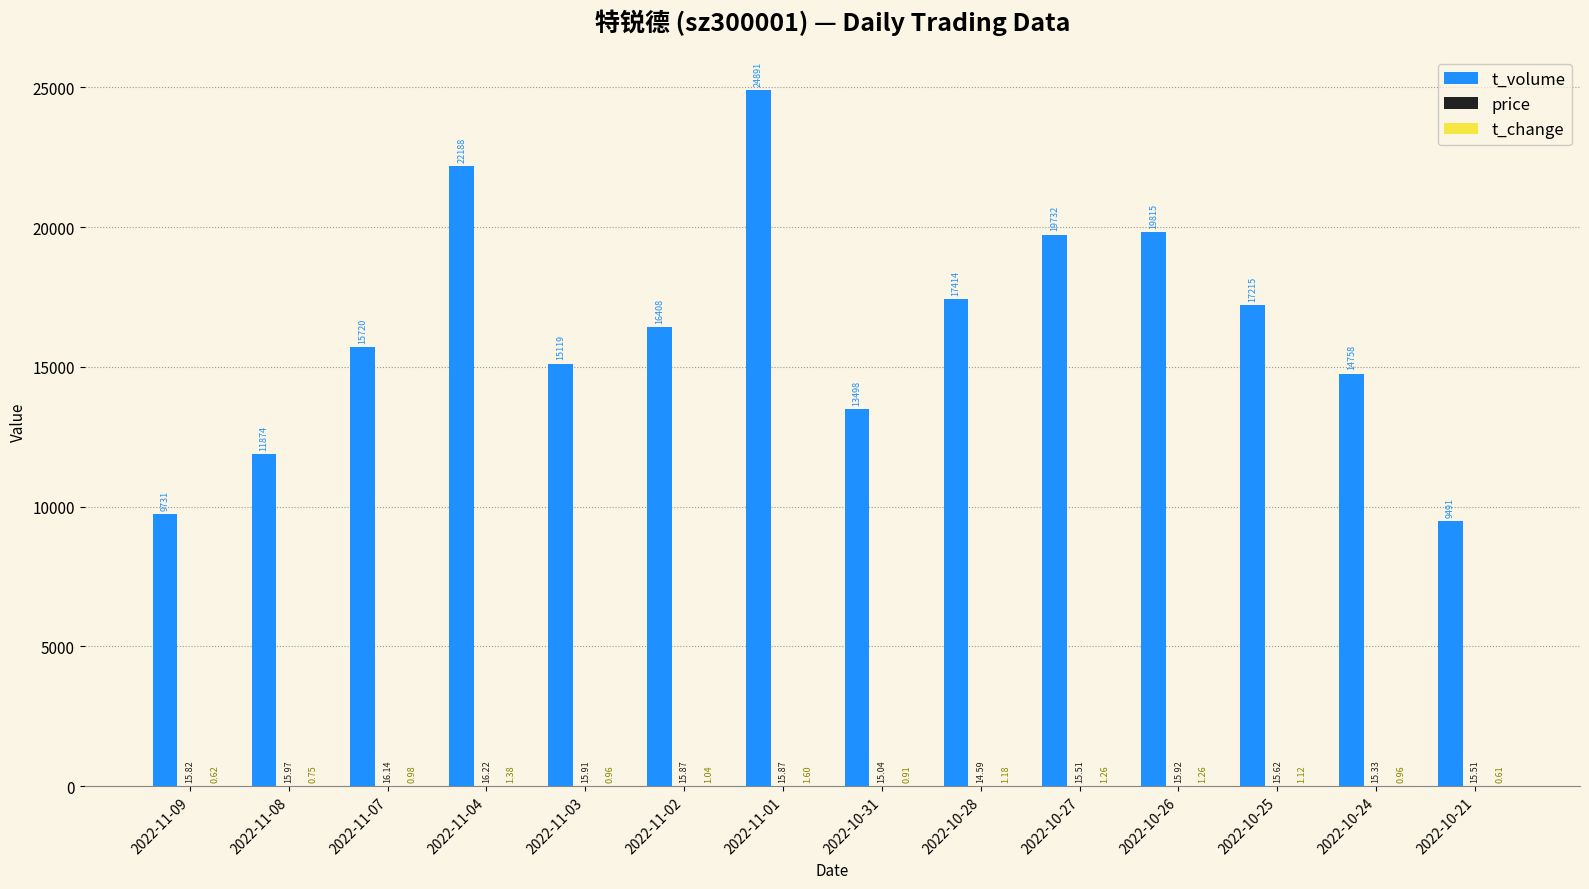

Which series has the widest spread of values?

t_volume